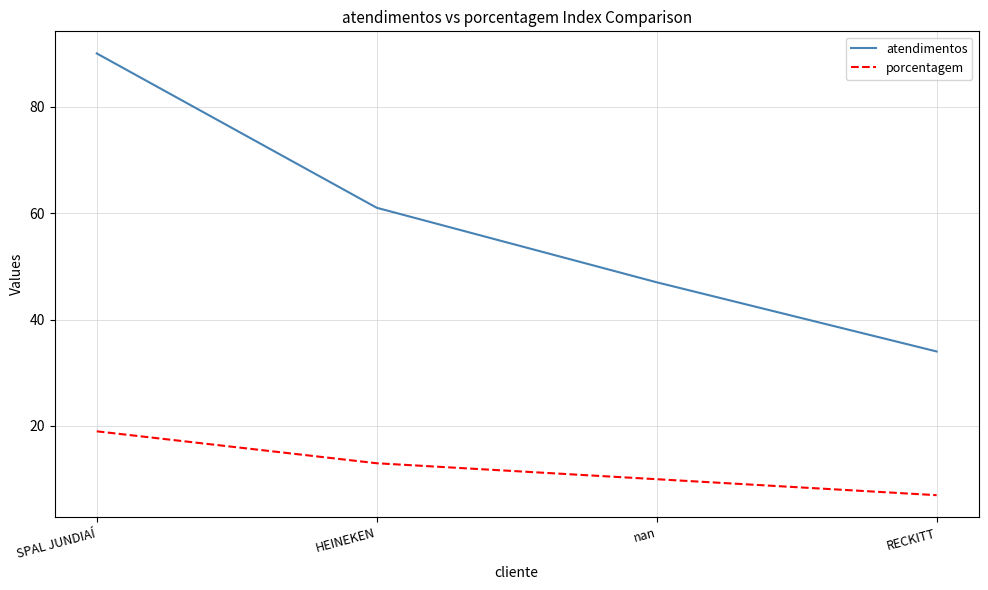

Rank the series at SPAL JUNDIAÍ from highest to lowest value.

atendimentos, porcentagem